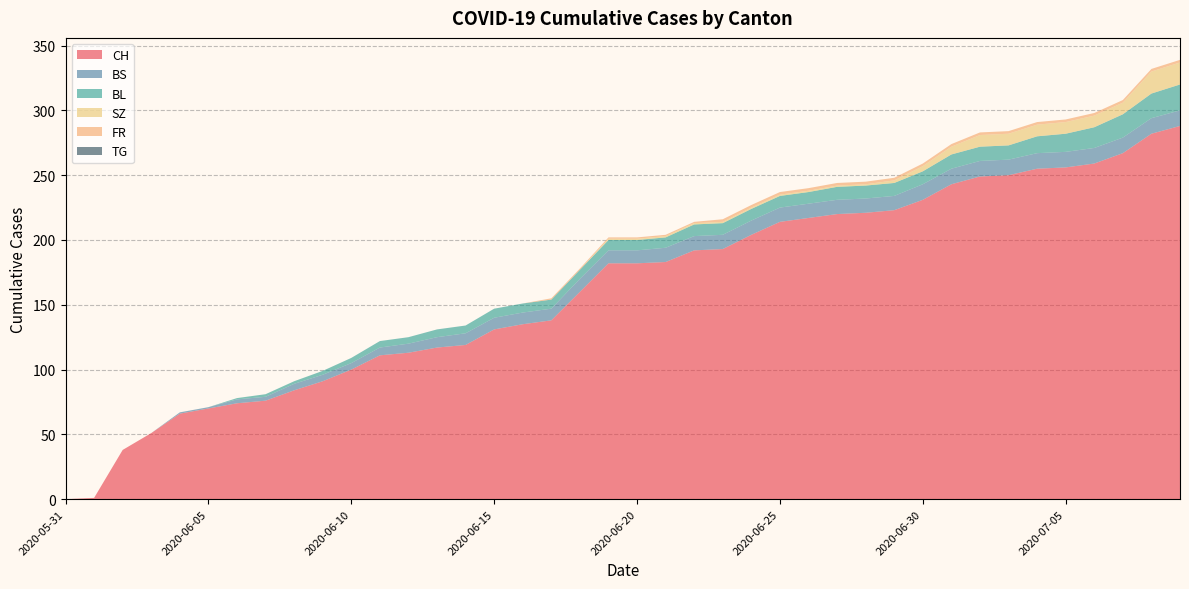

Reading left to right, transcribe all the data shown in this chart.

CH: 0	1	38	51	66	70	74	76	84	91	100	111	113	117	119	131	135	138	160	182	182	183	192	193	204	214	217	220	221	223	231	243	249	250	255	256	259	267	282	288
BS: 0	0	0	0	1	1	3	3	5	5	5	6	7	8	9	9	9	9	10	10	10	11	11	11	11	11	11	11	11	11	12	12	12	12	12	12	12	12	12	12
BL: 0	0	0	0	0	0	1	2	2	3	4	5	5	6	6	7	7	7	7	8	8	8	9	9	9	9	9	10	10	10	10	11	11	11	13	14	16	18	19	20
SZ: 0	0	0	0	0	0	0	0	0	0	0	0	0	0	0	0	0	0	0	1	1	1	1	1	1	1	1	1	1	2	4	6	9	9	9	9	9	9	17	17
FR: 0	0	0	0	0	0	0	0	0	0	0	0	0	0	0	0	0	1	1	1	1	1	1	2	2	2	2	2	2	2	2	2	2	2	2	2	2	2	2	2
TG: 0	0	0	0	0	0	0	0	0	0	0	0	0	0	0	0	0	0	0	0	0	0	0	0	0	0	0	0	0	0	0	0	0	0	0	0	0	0	0	0